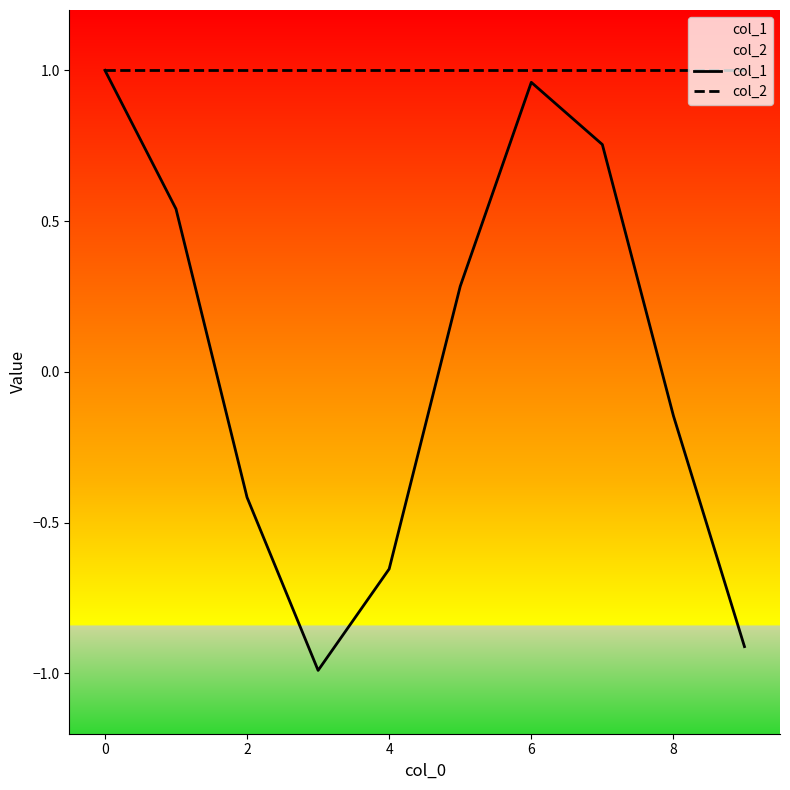

Is the value of col_2 at 6 greater than the value of col_1 at 8?

Yes